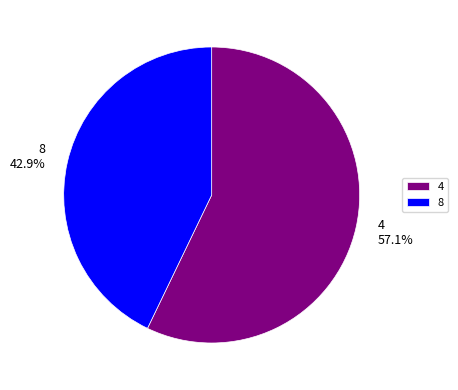

Which has a higher value, 4 or 8?

4